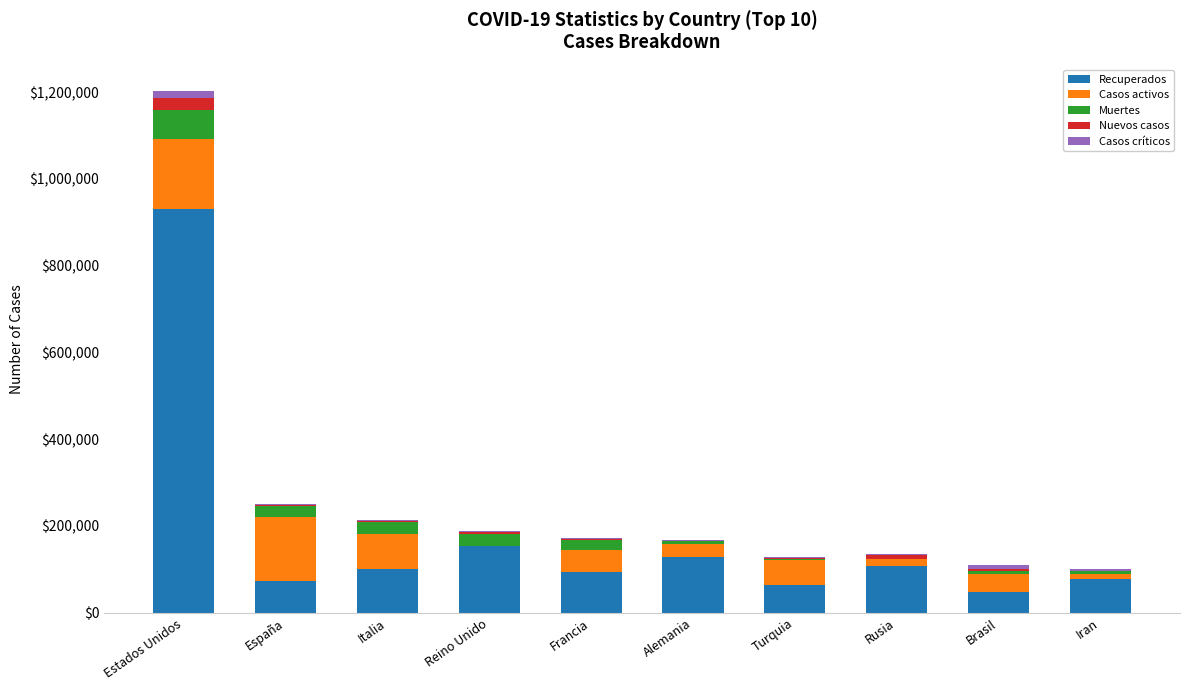

Which category has the highest value in the Recuperados series?

Estados Unidos